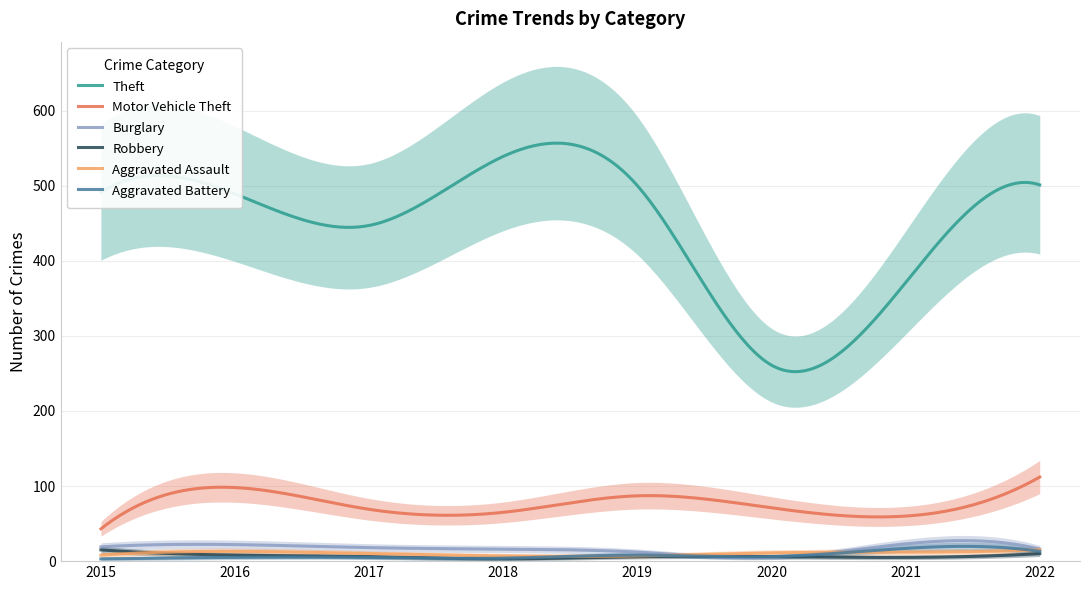

Which series has the largest total across all categories?

Theft